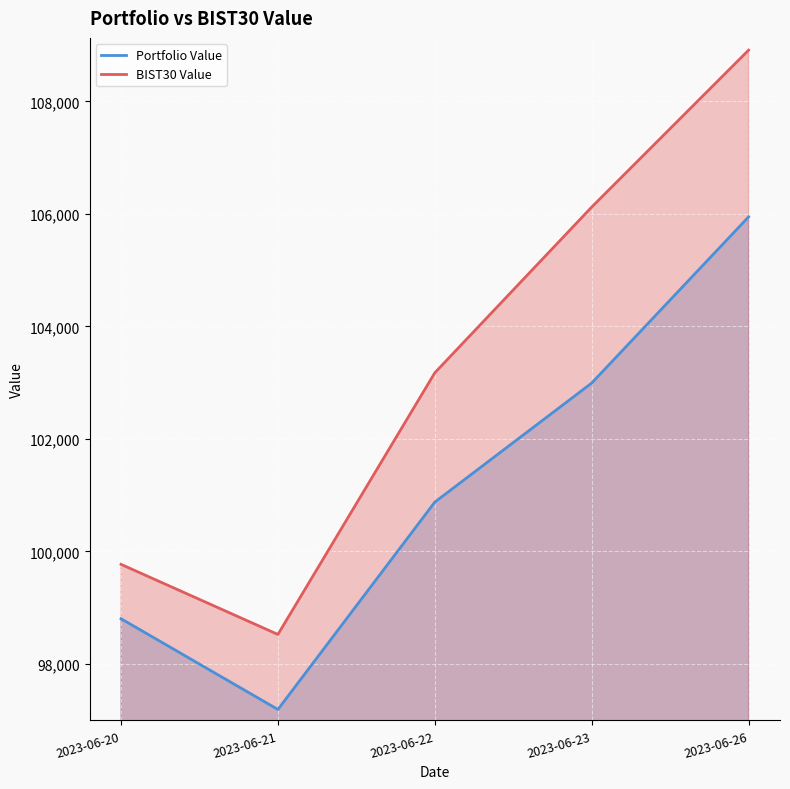

Reading right to left, list all the values displayed in this chart.

Portfolio Value: 2023-06-26=105946.9	2023-06-23=102992.1	2023-06-22=100875.8	2023-06-21=97188.3	2023-06-20=98801.5
BIST30 Value: 2023-06-26=108911.7	2023-06-23=106121.6	2023-06-22=103174.8	2023-06-21=98522.4	2023-06-20=99768.5